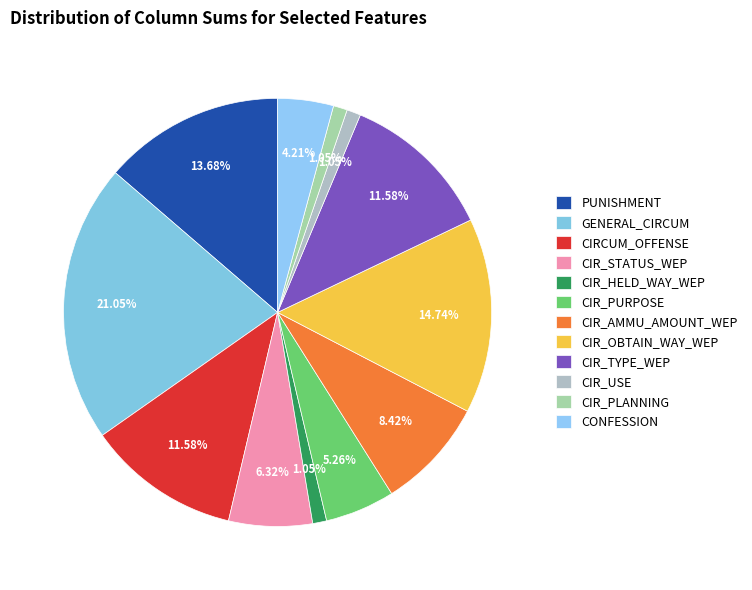

How many segments does this pie chart have?

12